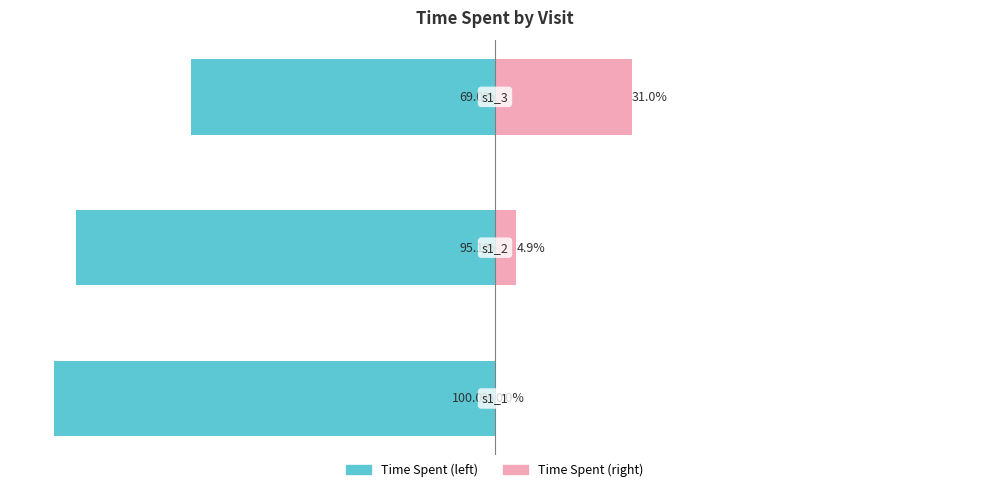

What is the difference between the maximum and minimum values in the Time Spent (right) series?

31.0